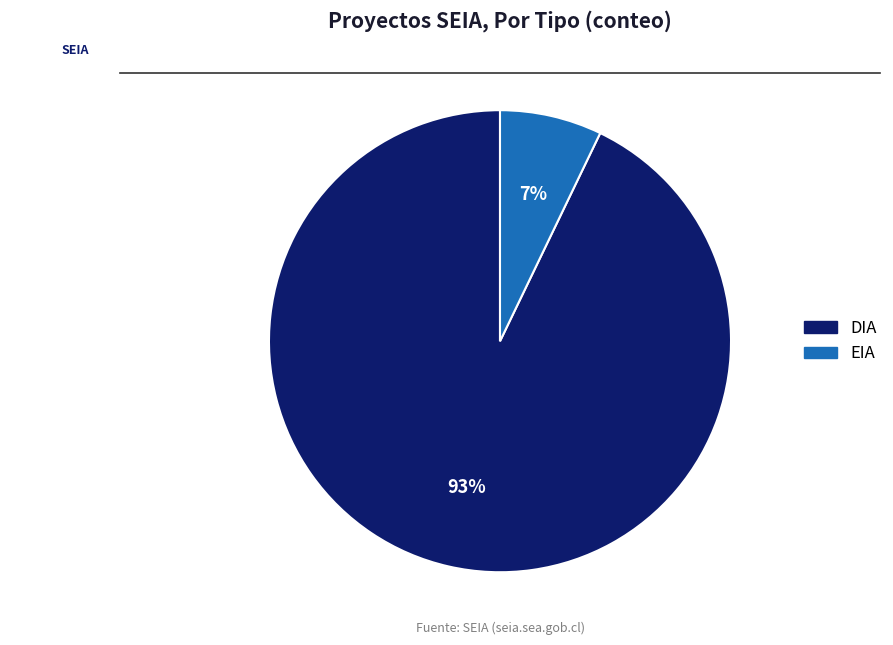

The EIA slice represents 15% of the pie. True or false?

False